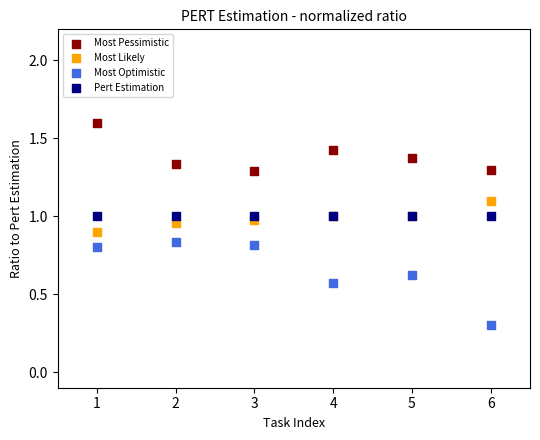

Which series reaches the minimum Y coordinate?

Most Optimistic